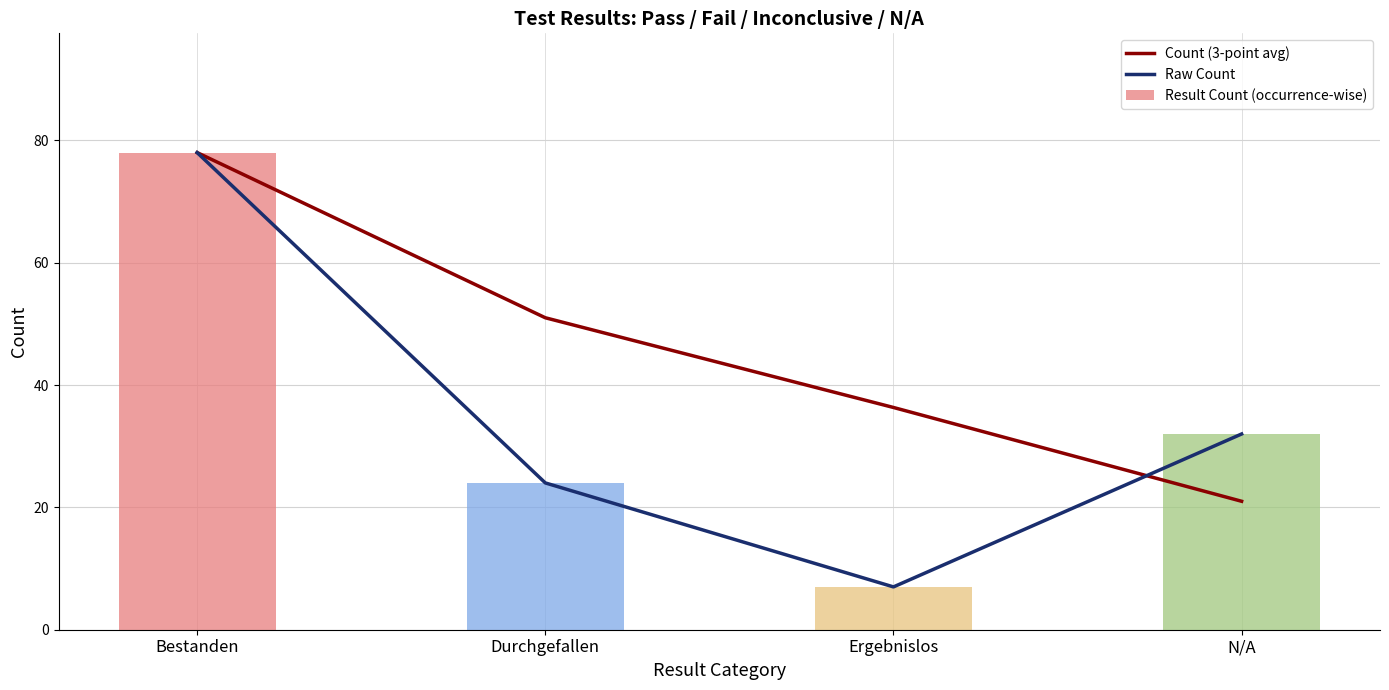

Which category has the lowest value in the Raw Count series?

Ergebnislos